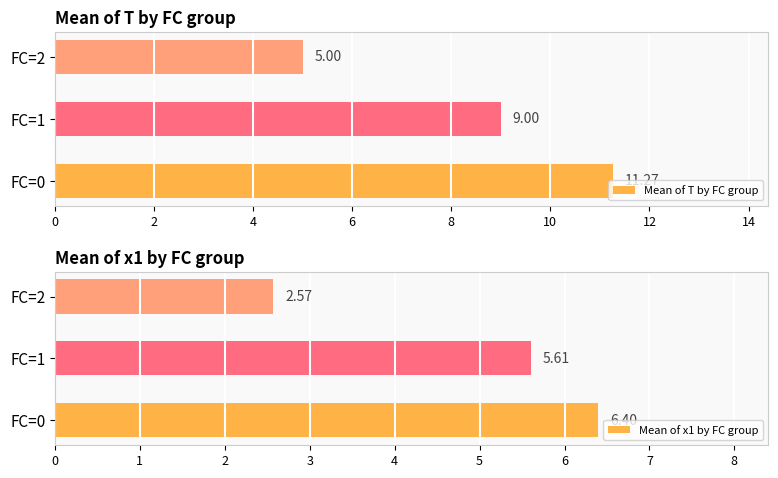

The value of Mean of T by FC group at FC=0 is 11.3. True or false?

True